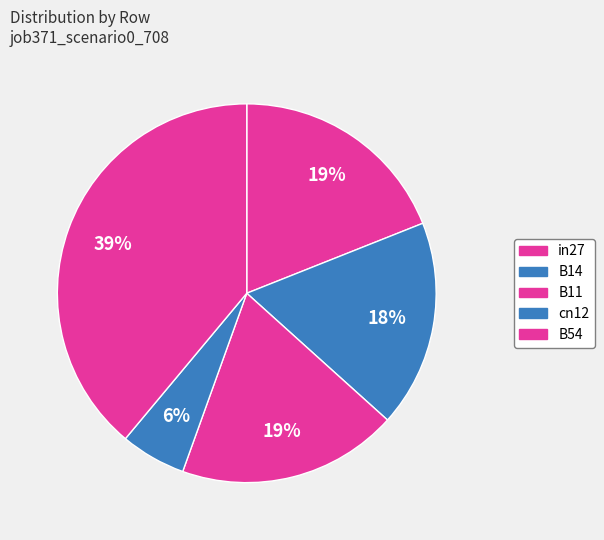

How many segments does this pie chart have?

5